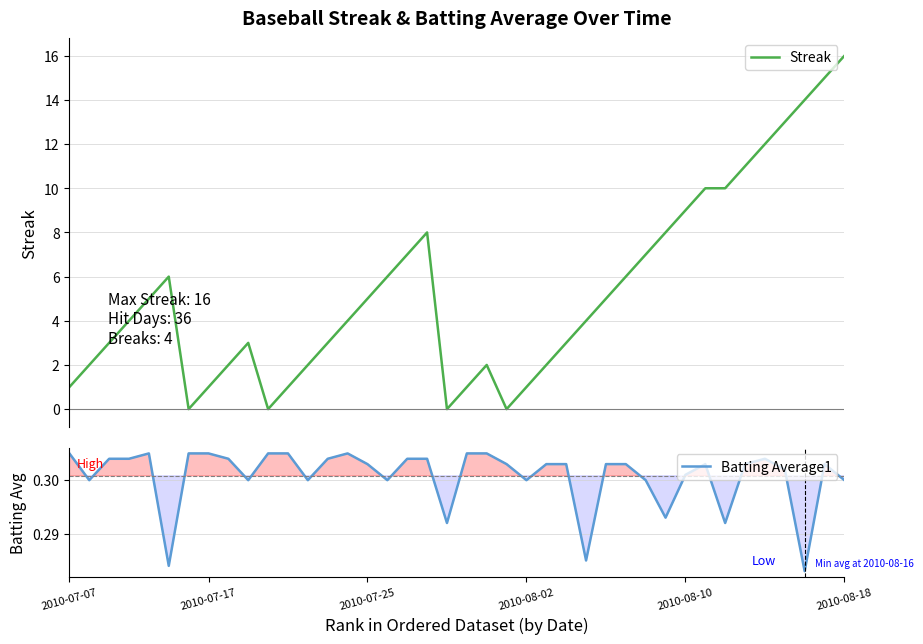

What is the average value of the Batting Average1 series?

0.3